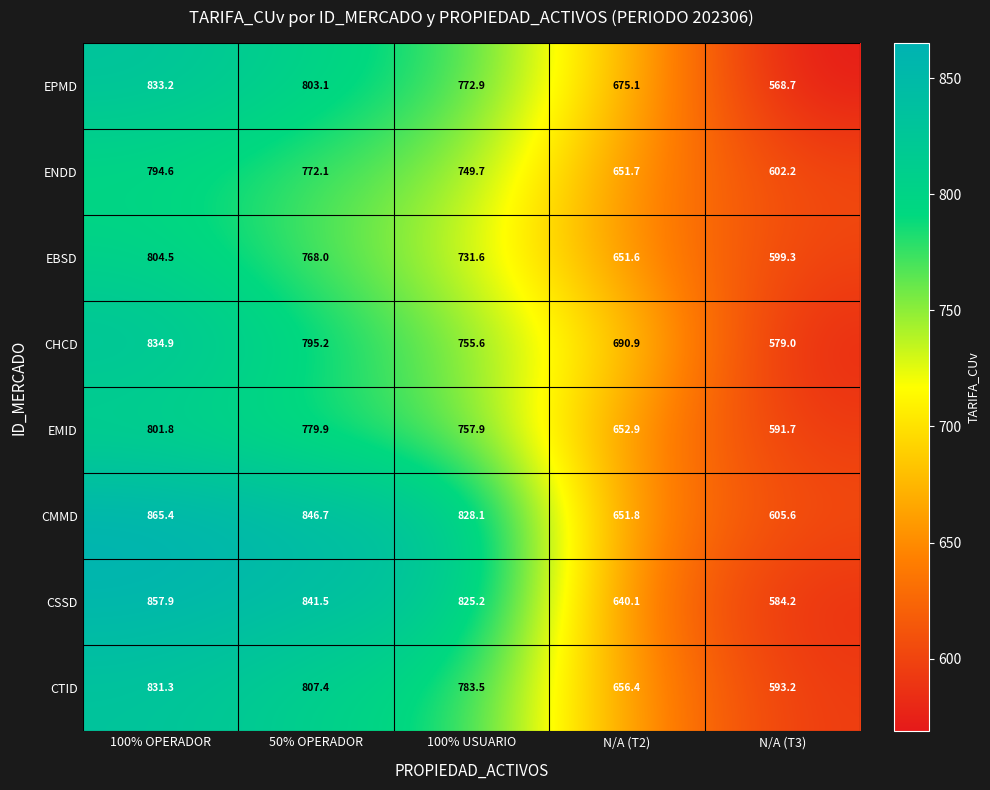

Which series has the widest spread of values?

CSSD